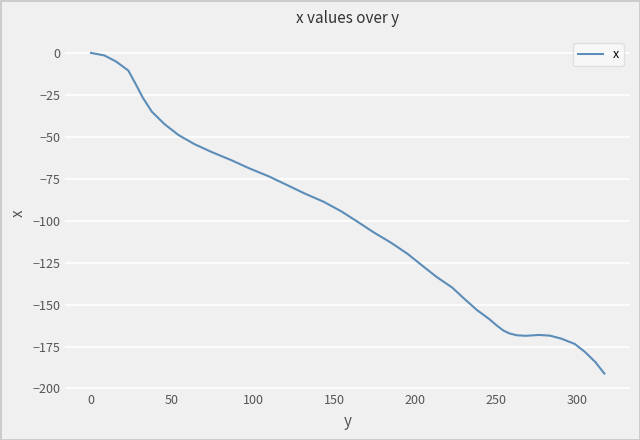

What is the difference between the maximum and minimum values?

191.1